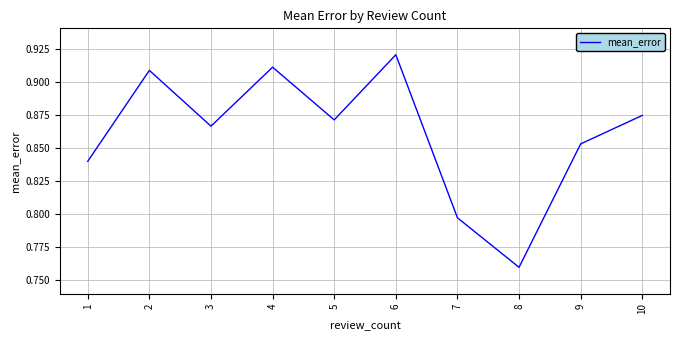

At which category does the chart reach its minimum across all series?

8